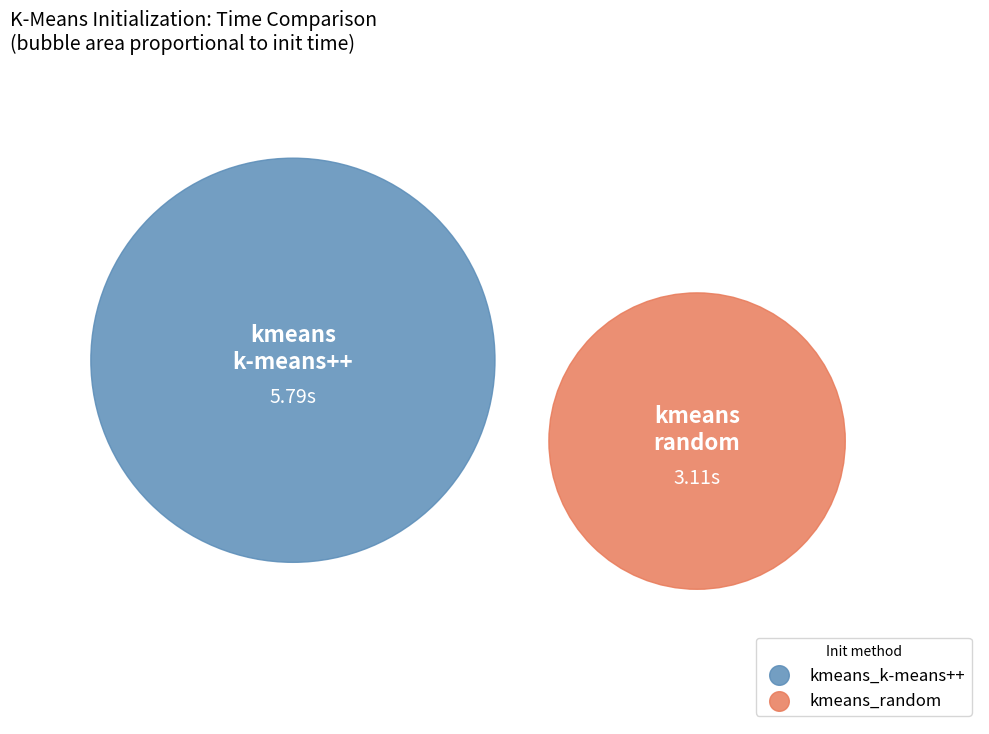

Does any single category account for the majority?

Yes